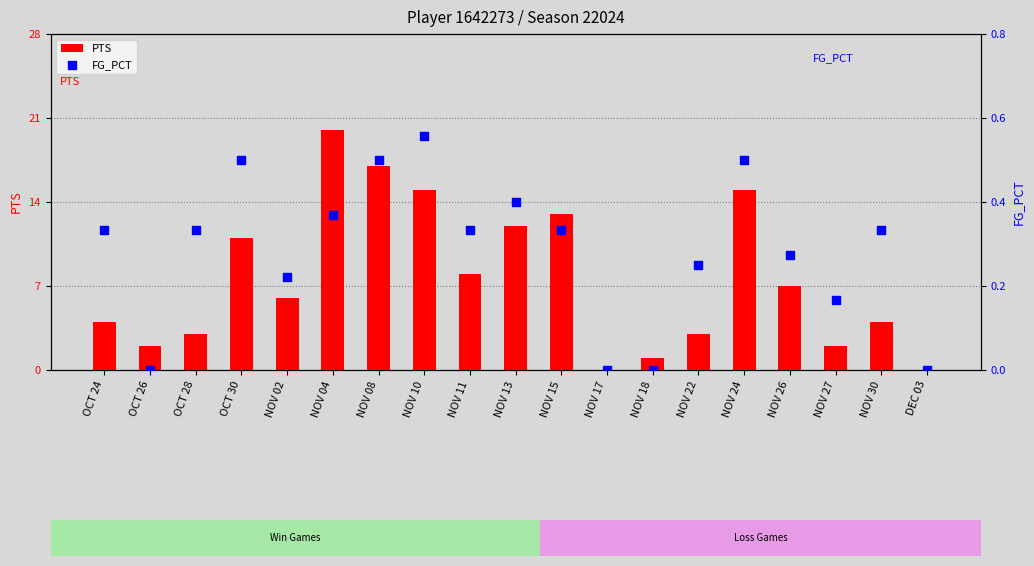

Is the value of FG_PCT at NOV 26 greater than the value of PTS at NOV 26?

No